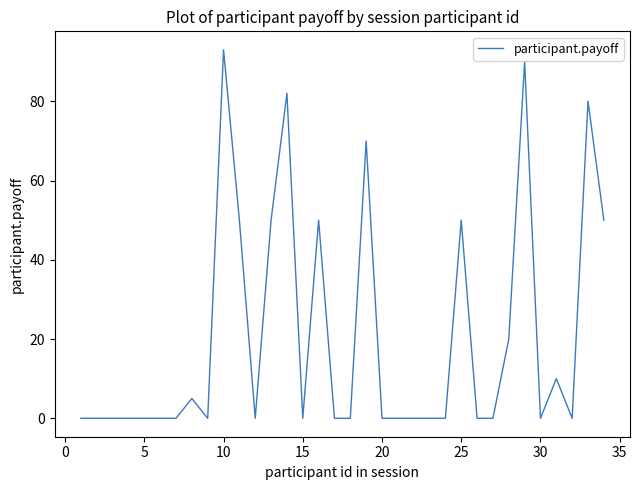

What is the greatest value displayed?

93